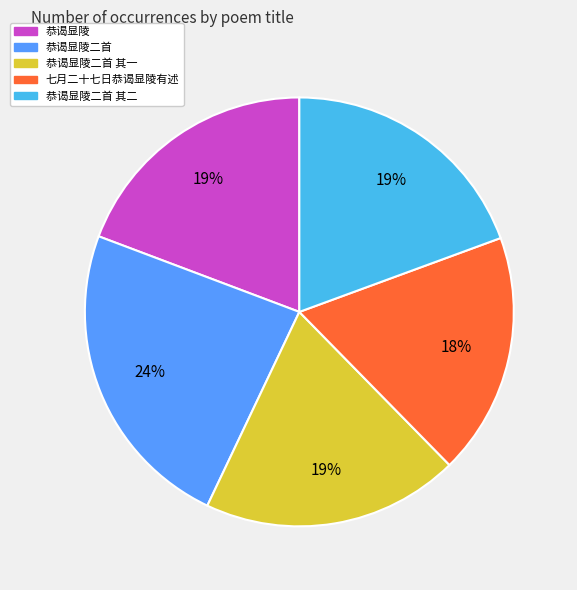

Combined, do 恭谒显陵二首 其二 and 七月二十七日恭谒显陵有述 account for over 50%?

No